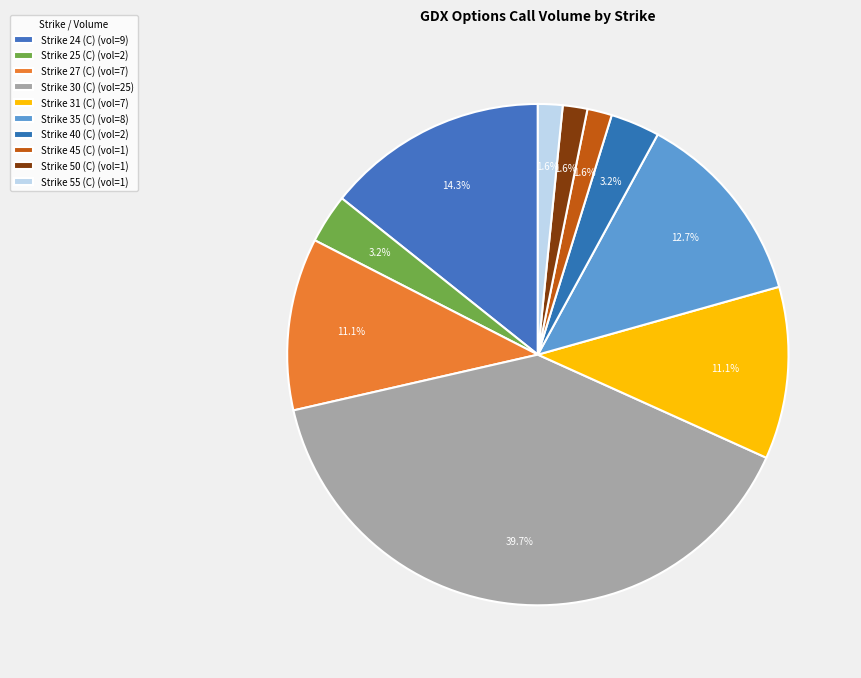

How many segments does this pie chart have?

10